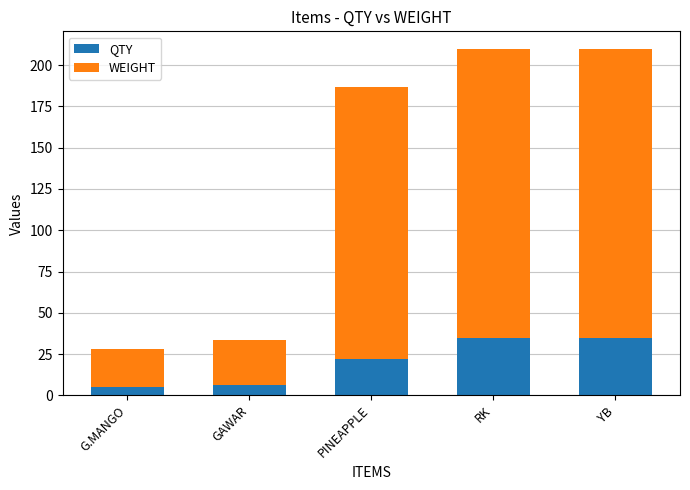

Are the bars horizontal?

No